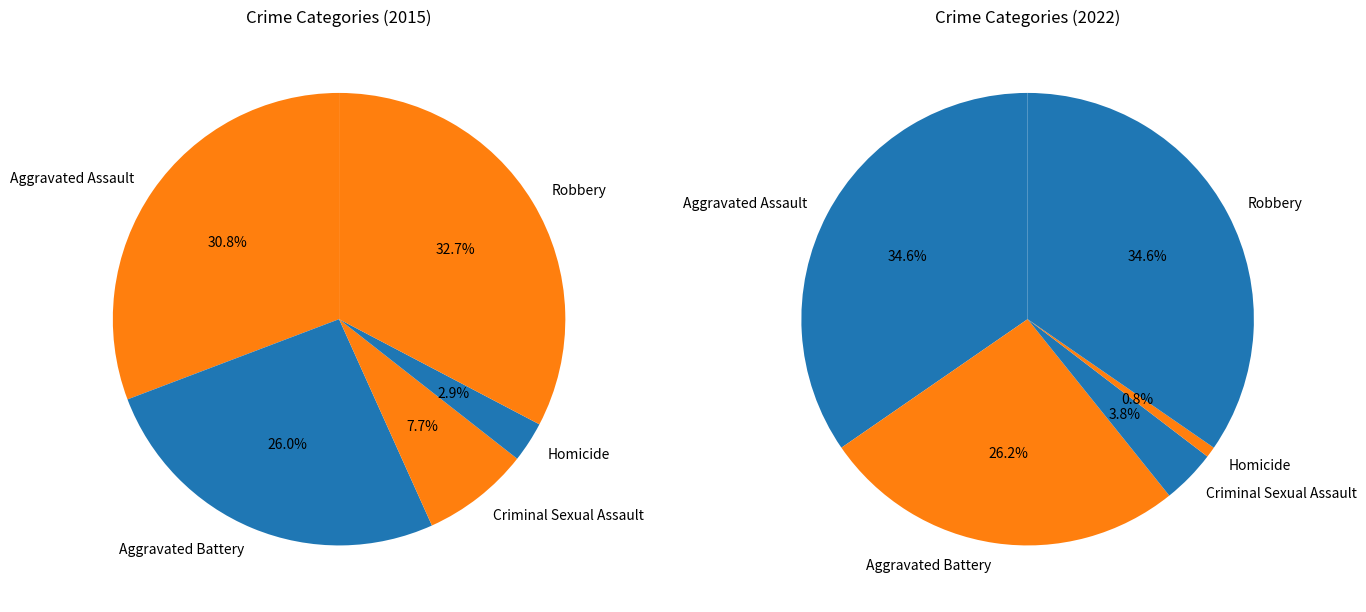

What percentage is the Robbery slice, to the nearest percent?

33%